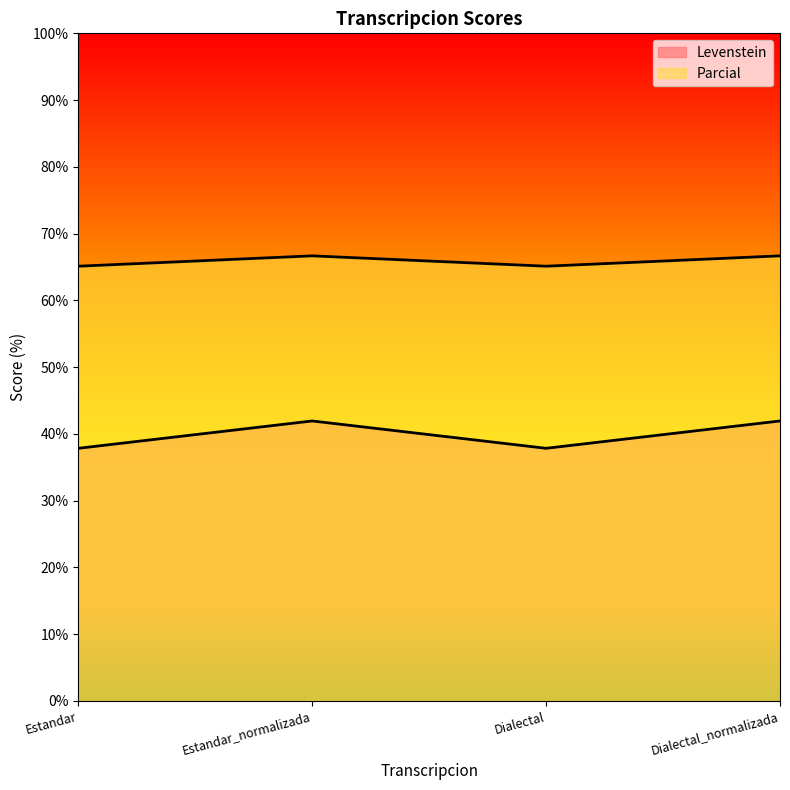

What is the value of the Levenstein point at the 2nd from the left?

41.9